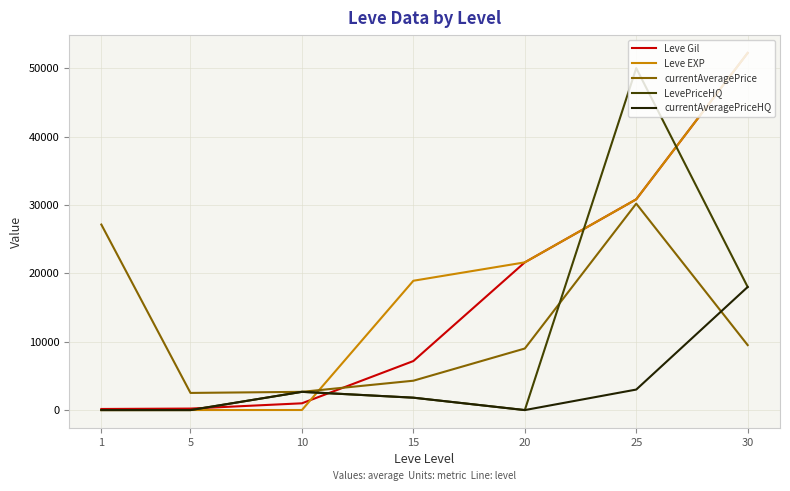

Between 1 and 5, which series saw the biggest shift?

currentAveragePrice